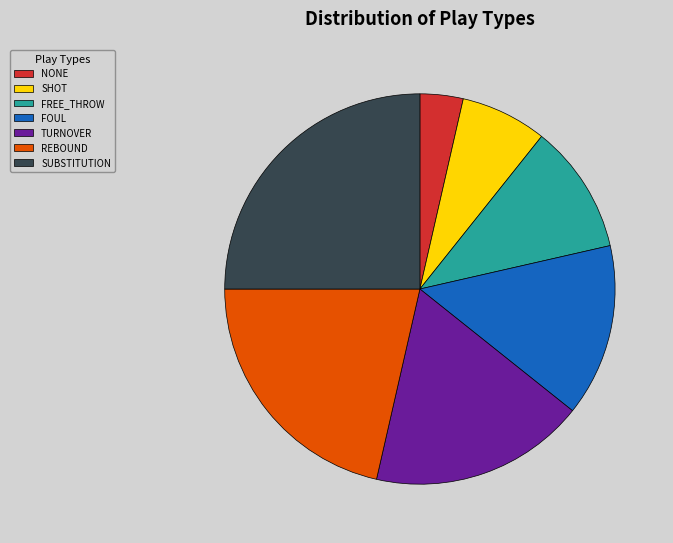

Which slice is the largest?

SUBSTITUTION